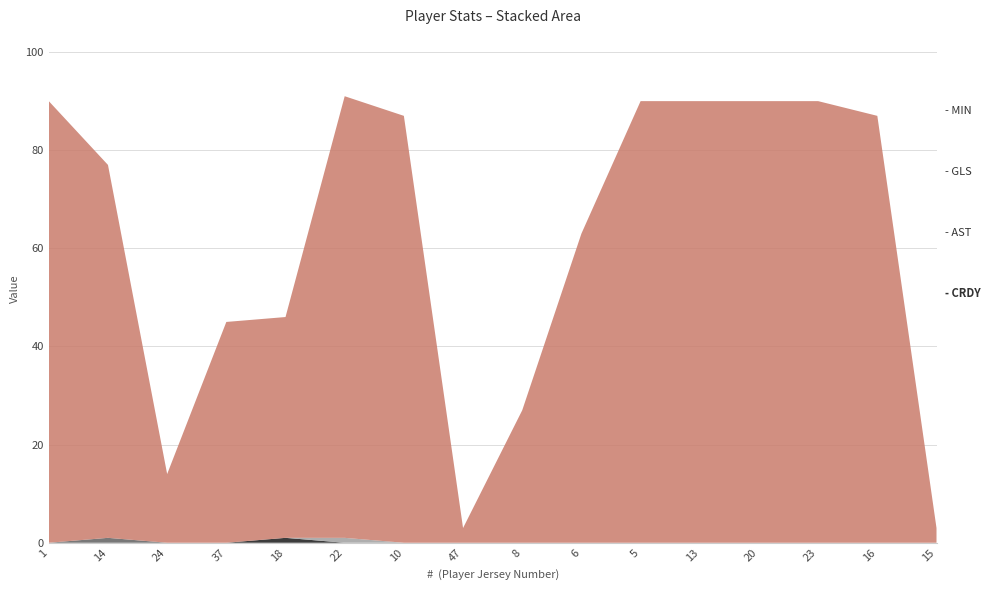

Reading left to right, what are all the values shown in this chart?

Min: 1=90	14=76	24=14	37=45	18=45	22=90	10=87	47=3	8=27	6=63	5=90	13=90	20=90	23=90	16=87	15=3
Gls: 1=0	14=0	24=0	37=0	18=0	22=1	10=0	47=0	8=0	6=0	5=0	13=0	20=0	23=0	16=0	15=0
Ast: 1=0	14=1	24=0	37=0	18=0	22=0	10=0	47=0	8=0	6=0	5=0	13=0	20=0	23=0	16=0	15=0
CrdY: 1=0	14=0	24=0	37=0	18=1	22=0	10=0	47=0	8=0	6=0	5=0	13=0	20=0	23=0	16=0	15=0